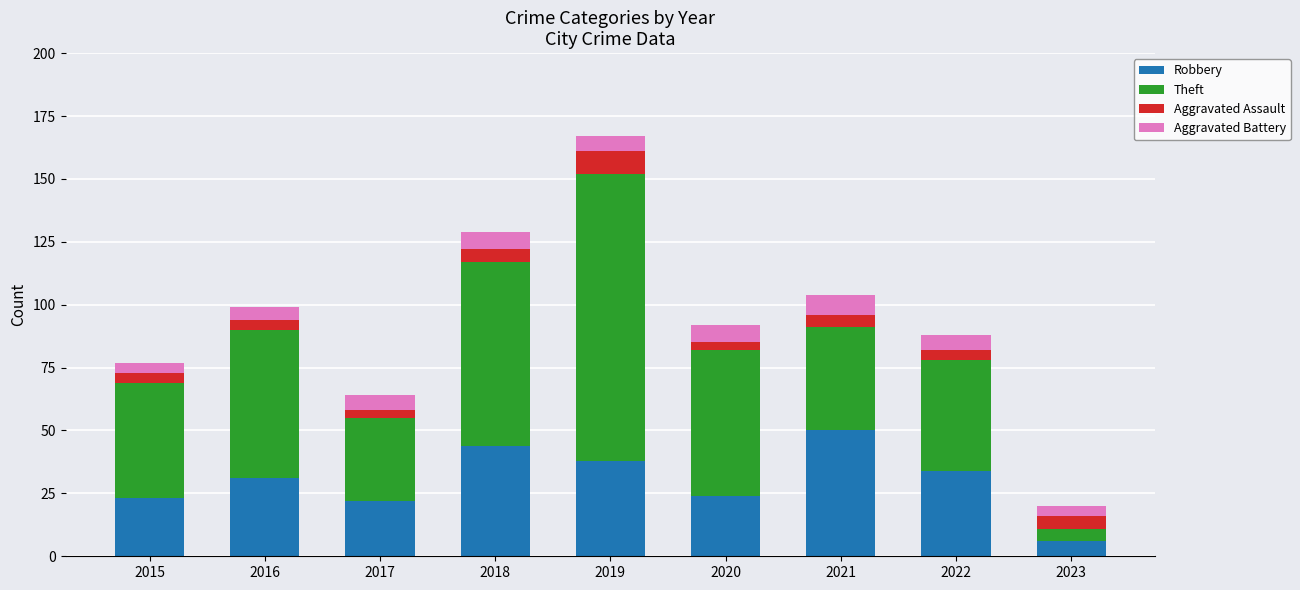

What is the lowest value of the Robbery series?

6